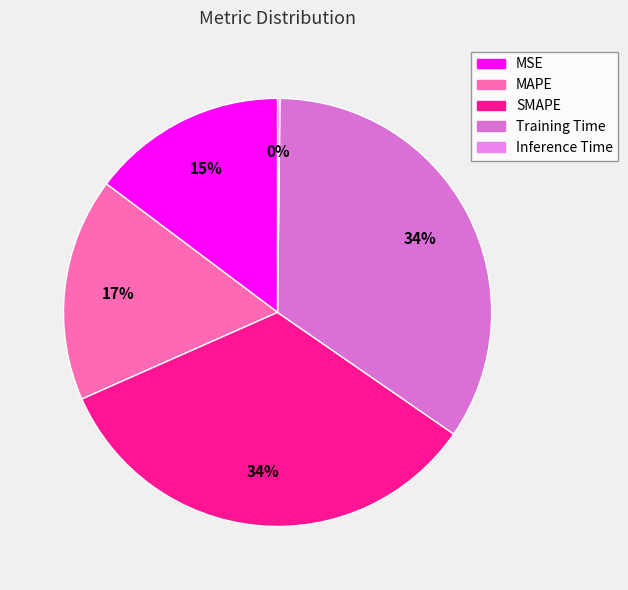

Combined, do SMAPE and MSE account for over 50%?

No